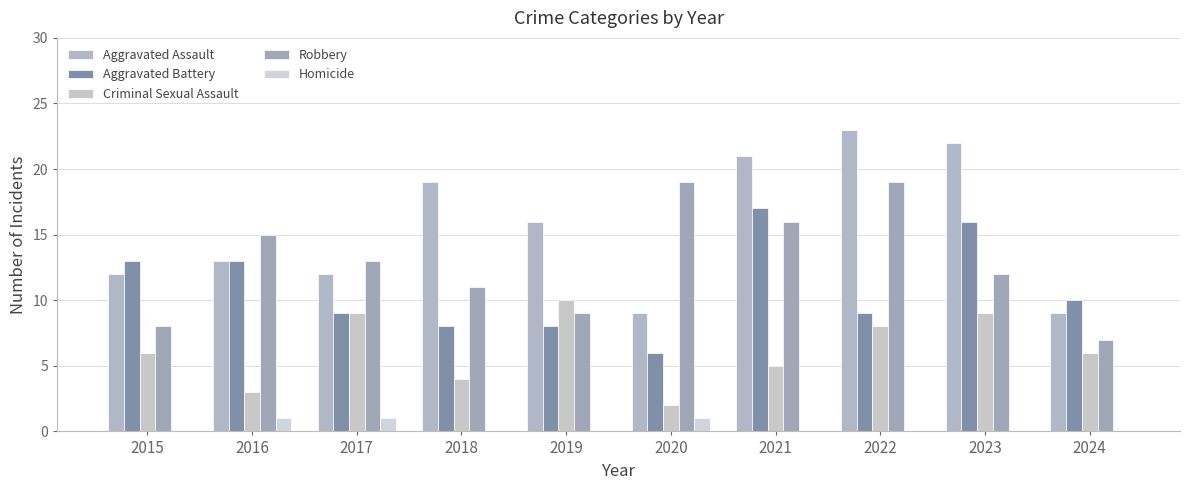

Are the bars grouped side by side (vs. stacked)?

Yes